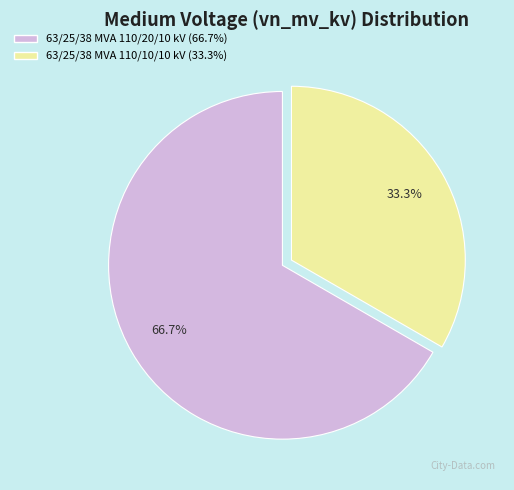

True or false: 63/25/38 MVA 110/20/10 kV accounts for 67% of the total.

True